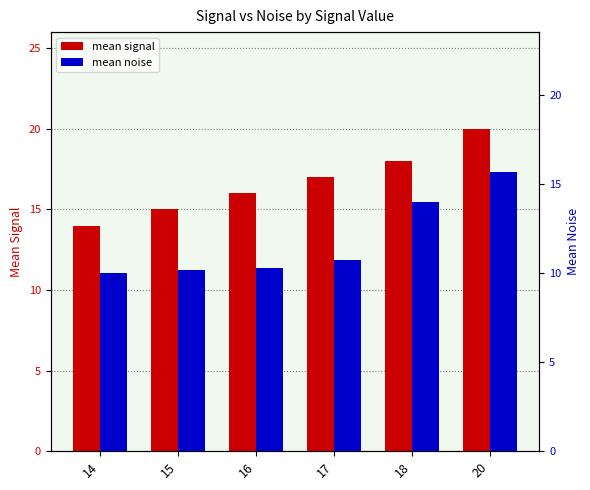

What is the value of the mean noise bar at the 2nd from the left?

10.1